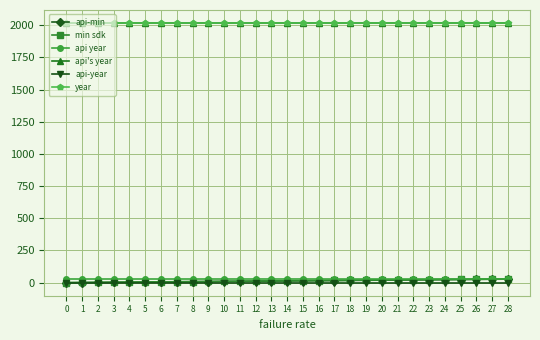

What is the greatest value displayed?

2018